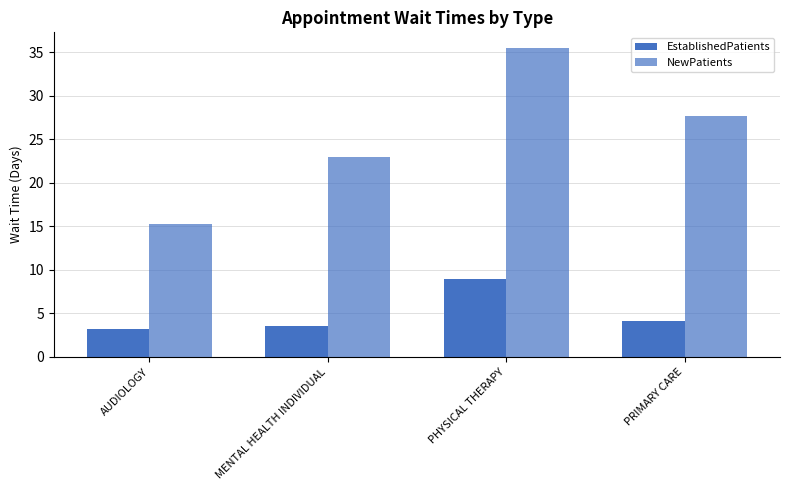

Count the number of categories in the chart.

4